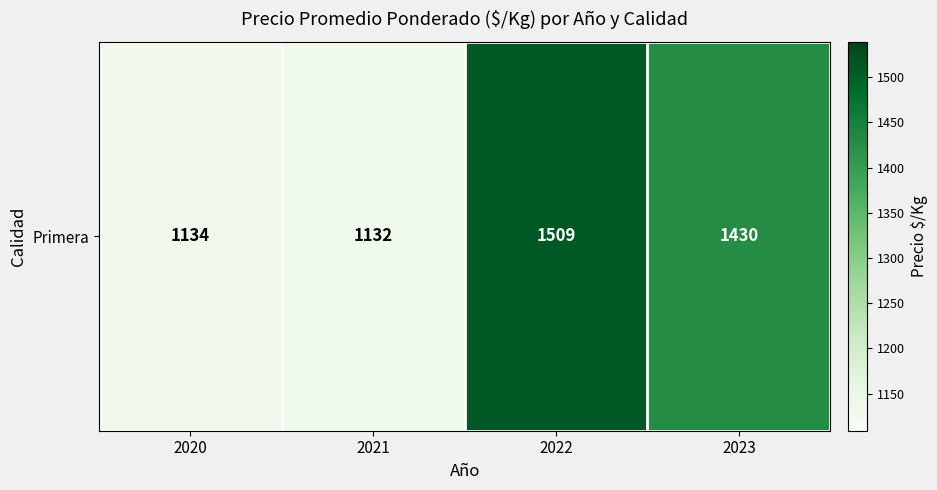

Count the number of data series in this chart.

1